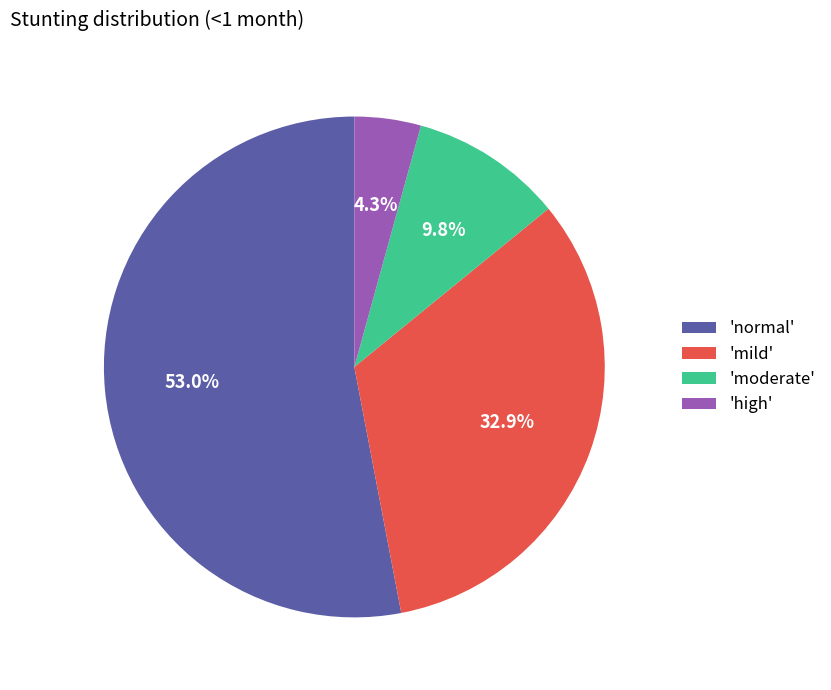

What percentage do 'moderate' and 'high' together represent?

14.1%